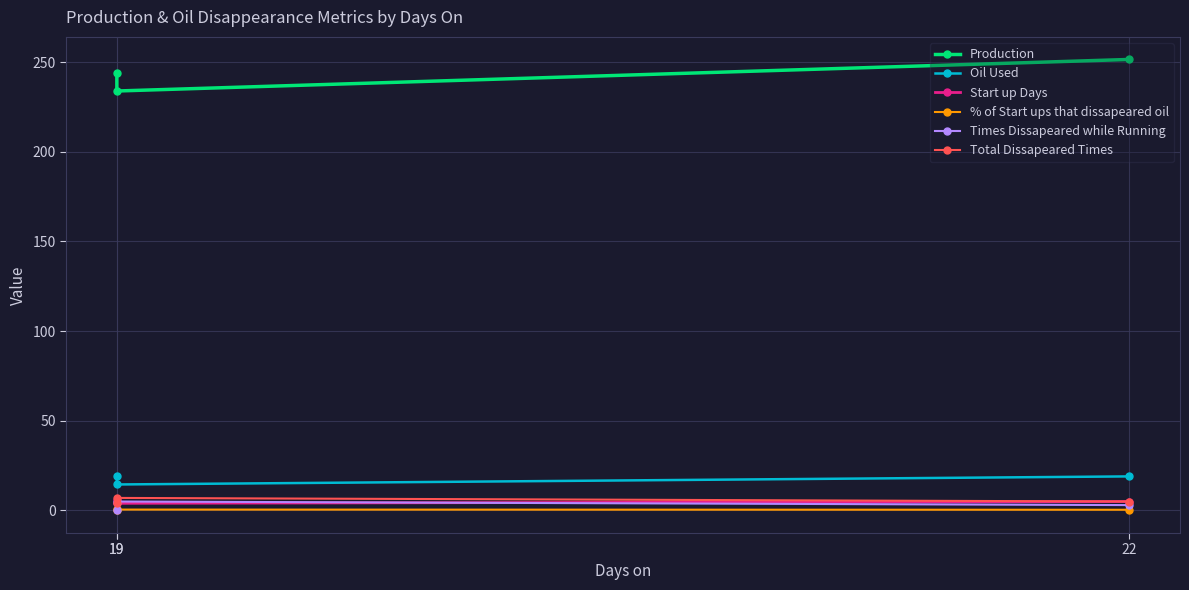

Rank the categories by Oil Used value from lowest to highest.

19, 22, 19